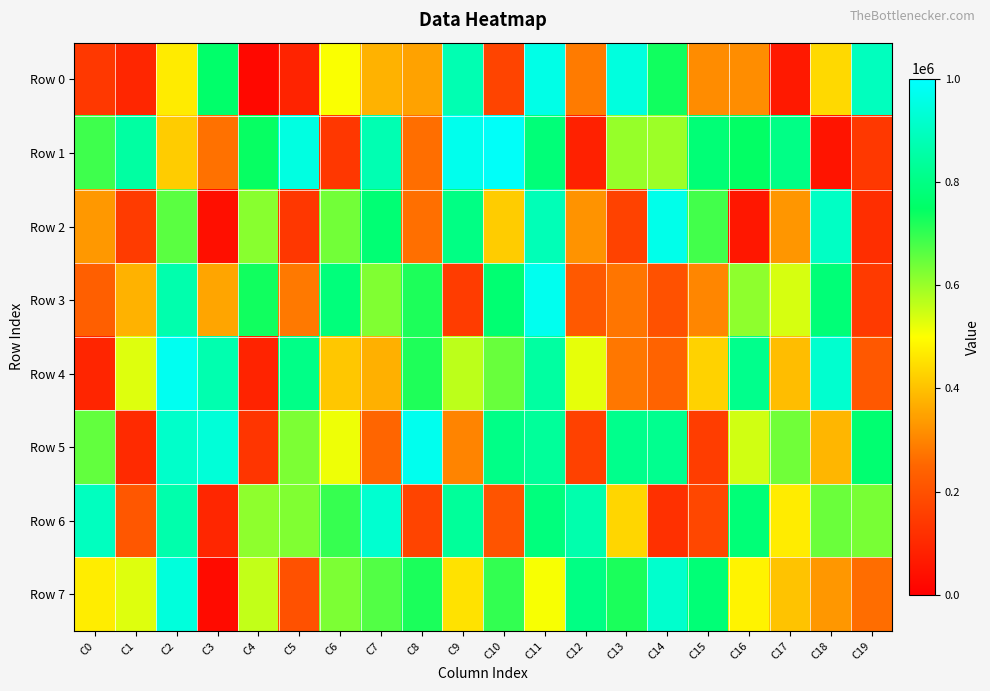

Reading left to right, list all the values displayed in this chart.

Row 0: C0=139955	C1=95451	C2=467832	C3=756380	C4=21509	C5=89685	C6=504059	C7=376941	C8=348240	C9=874548	C10=168235	C11=960045	C12=286903	C13=945556	C14=733446	C15=313854	C16=314703	C17=63505	C18=437856	C19=894084
Row 1: C0=689327	C1=849098	C2=417954	C3=268412	C4=742858	C5=950283	C6=136880	C7=873668	C8=265254	C9=969923	C10=989575	C11=780467	C12=82635	C13=602327	C14=596620	C15=775850	C16=746351	C17=801596	C18=51589	C19=140168
Row 2: C0=332495	C1=145493	C2=661351	C3=40671	C4=616002	C5=135920	C6=637872	C7=772935	C8=267109	C9=800671	C10=417947	C11=881621	C12=324241	C13=162110	C14=966528	C15=684209	C16=60144	C17=329192	C18=904143	C19=114522
Row 3: C0=235054	C1=376658	C2=866182	C3=354807	C4=733983	C5=282452	C6=783467	C7=624286	C8=721688	C9=148532	C10=770738	C11=973206	C12=218772	C13=276004	C14=201121	C15=303979	C16=610534	C17=540945	C18=778428	C19=144503
Row 4: C0=92870	C1=531554	C2=977657	C3=869279	C4=88523	C5=804074	C6=410044	C7=371995	C8=719700	C9=565436	C10=648109	C11=846392	C12=524029	C13=278786	C14=244231	C15=427342	C16=811169	C17=392717	C18=921668	C19=216850
Row 5: C0=653595	C1=105063	C2=913285	C3=937451	C4=131683	C5=627755	C6=517165	C7=249364	C8=971190	C9=300054	C10=802772	C11=835634	C12=161815	C13=812118	C14=817754	C15=151265	C16=545338	C17=639557	C18=381065	C19=768030
Row 6: C0=895810	C1=214140	C2=864184	C3=94012	C4=610334	C5=623468	C6=697210	C7=923330	C8=169075	C9=834872	C10=208780	C11=787611	C12=865938	C13=434178	C14=120150	C15=174491	C16=777359	C17=470639	C18=645148	C19=631132
Row 7: C0=471565	C1=533017	C2=942669	C3=31242	C4=559665	C5=199338	C6=627674	C7=668764	C8=724443	C9=454603	C10=700517	C11=507566	C12=800001	C13=722894	C14=919668	C15=776385	C16=481091	C17=402710	C18=331522	C19=262822